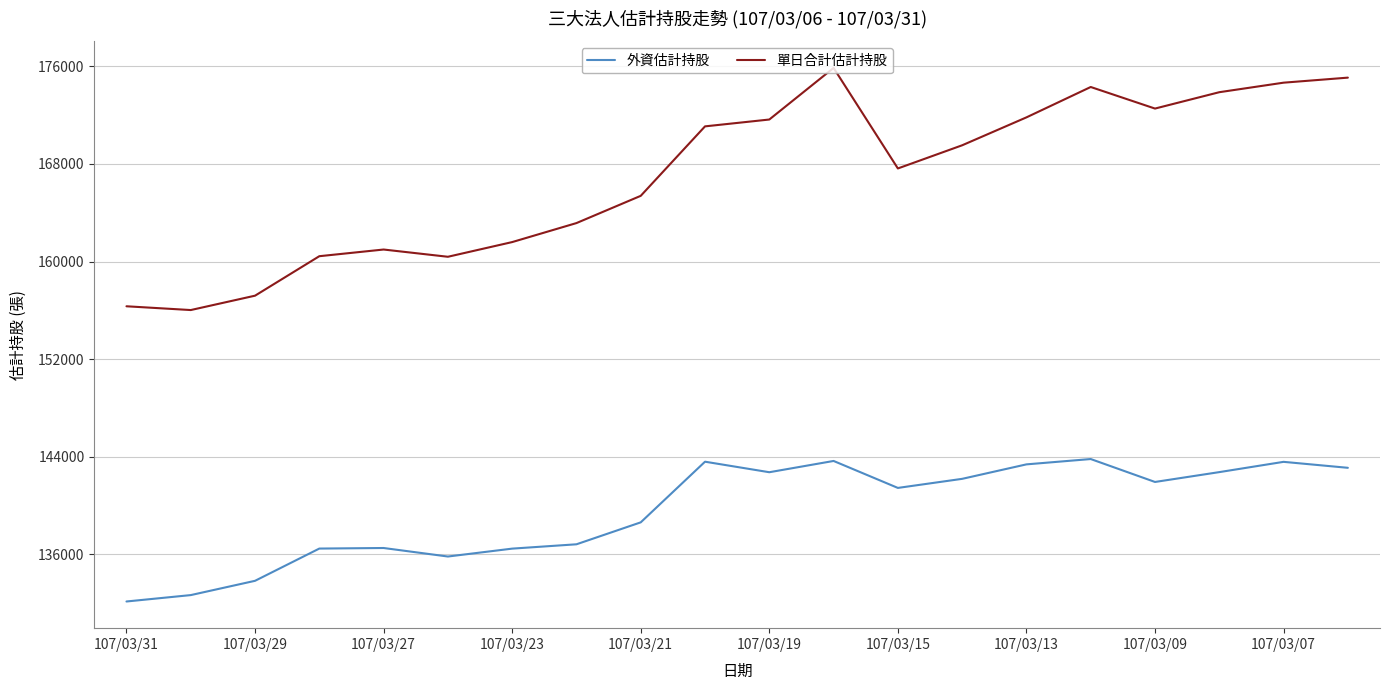

True or false: 單日合計估計持股 and 外資估計持股 intersect in this chart.

False